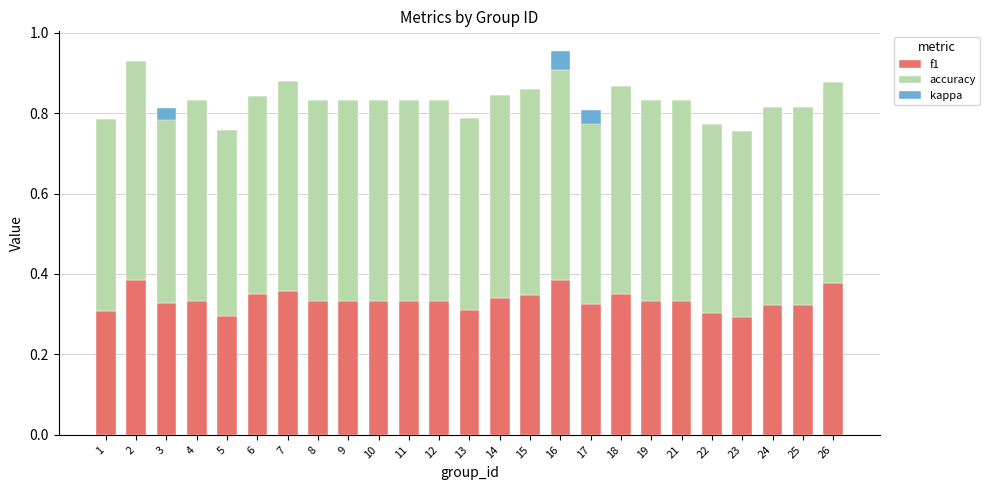

Count the f1 values in the range 0 to 1.

25